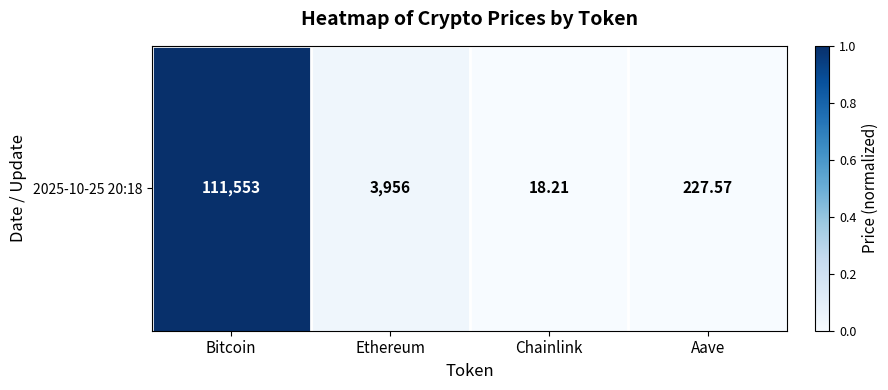

Rank the categories by value from highest to lowest.

Bitcoin, Ethereum, Aave, Chainlink